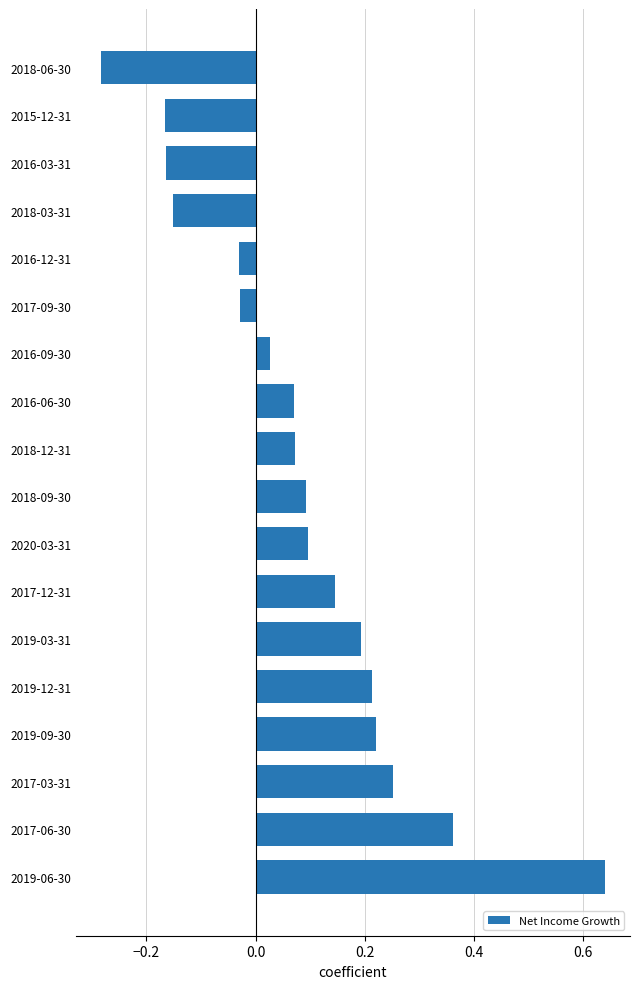

The value at 2016-03-31 is -0.1. True or false?

False